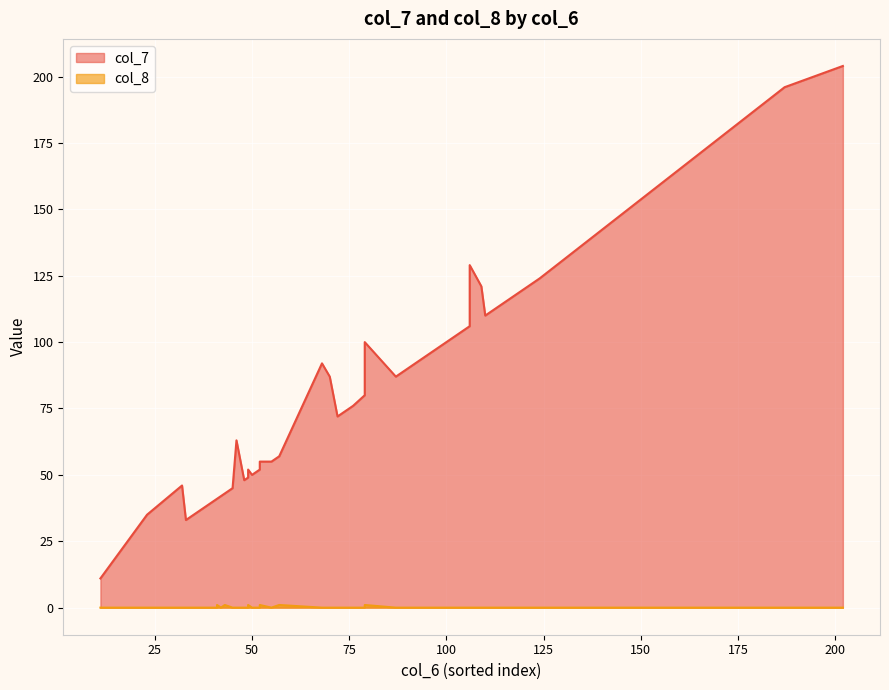

Where is the first local minimum for col_7?

4